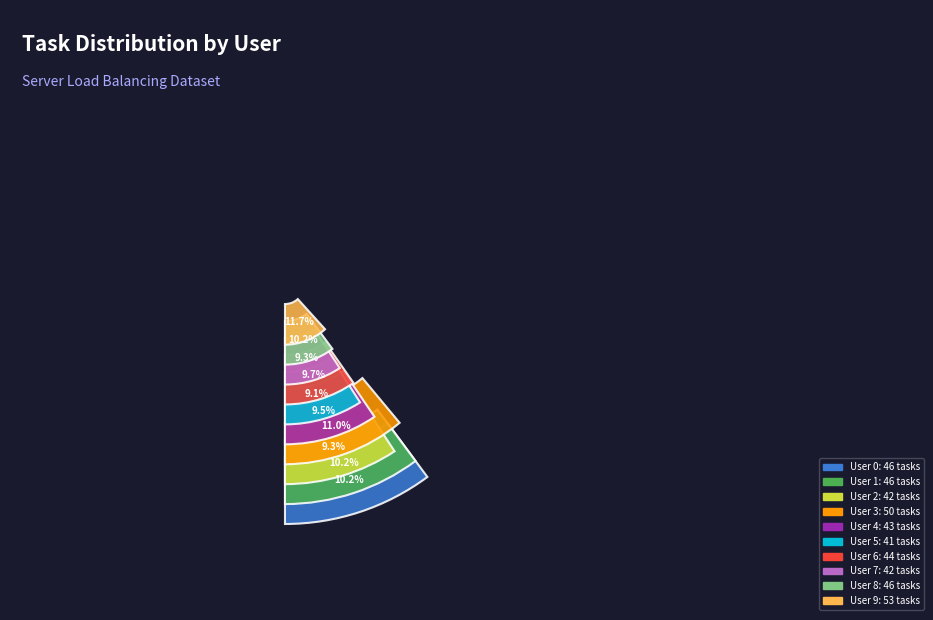

What portion of the pie excludes User 5?

90.9%